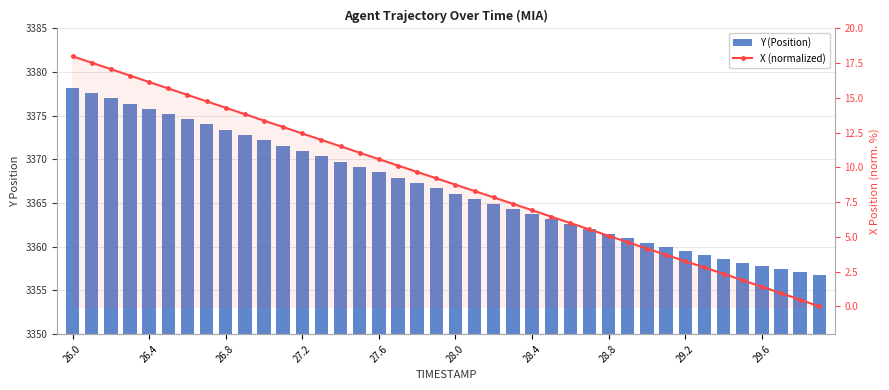

At which label does Y (Position) reach its peak?

26.0